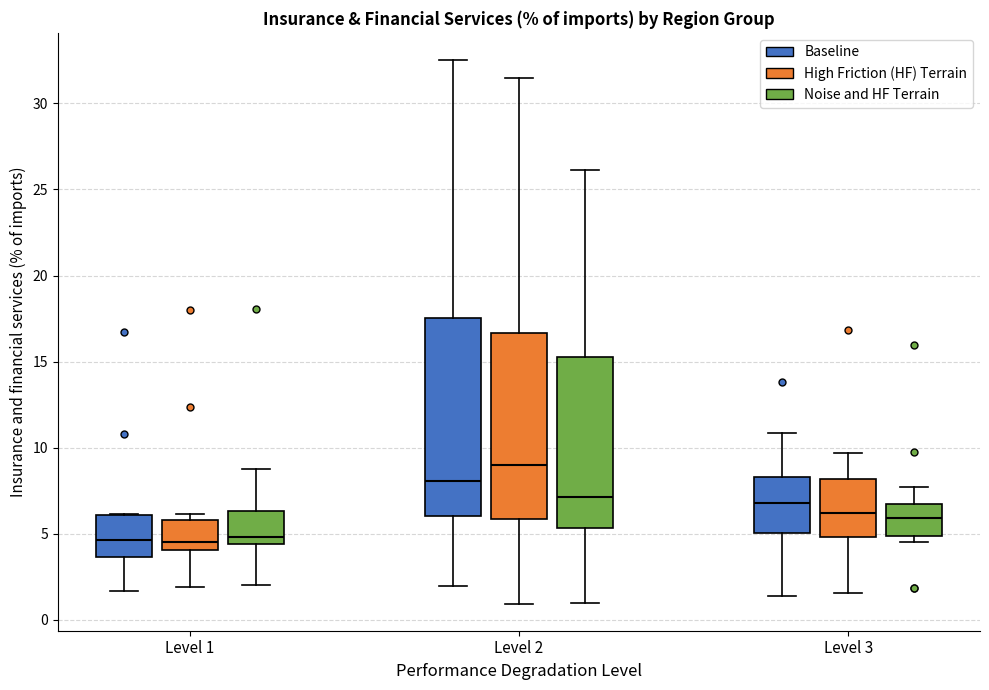

Where is the lower edge of the box for Level 1 (Baseline) on the y-axis? The values are not printed on the chart, so give them approximately, as read against the axis.

3.5